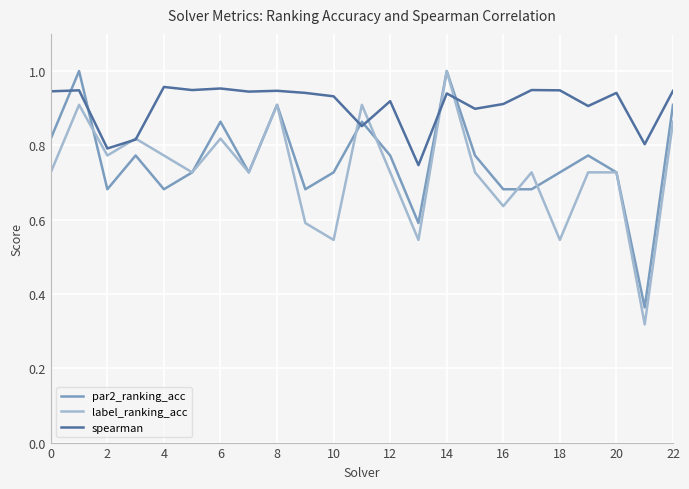

Which series has the largest total across all categories?

spearman